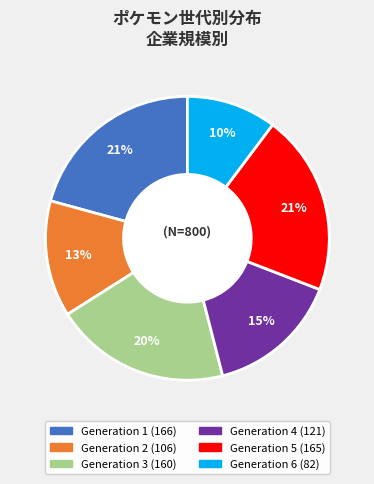

How many slices are in this pie chart?

6